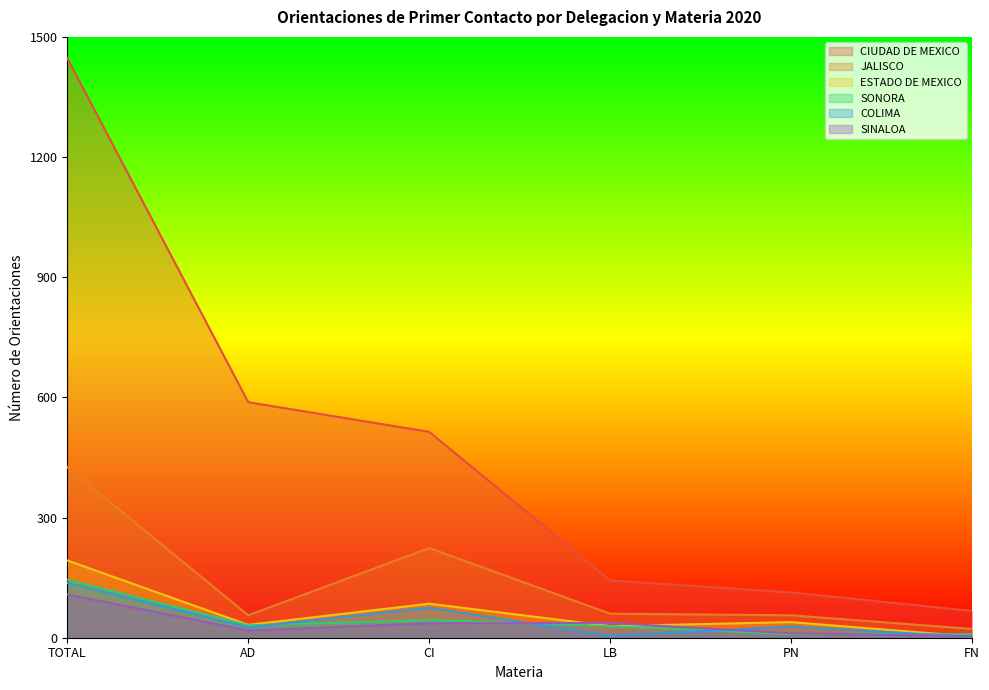

Reading left to right, transcribe all the data shown in this chart.

CIUDAD DE MEXICO: 1447	588	514	143	113	67
JALISCO: 426	56	224	60	56	22
ESTADO DE MEXICO: 193	32	85	29	39	3
SONORA: 145	31	44	29	9	9
COLIMA: 137	26	75	5	28	2
SINALOA: 108	18	36	37	11	4